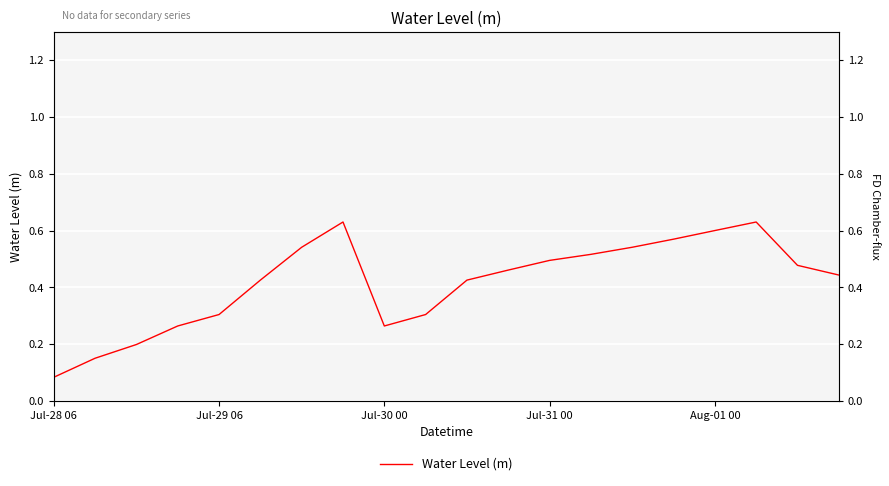

List the labels in order of value, smallest first.

Jul-28 06, Jul-29 06, Jul-30 00, Jul-31 00, 8, Aug-01 00, 9, 5, 10, 19, 11, 18, 12, 13, 6, 14, 15, 16, 7, 17